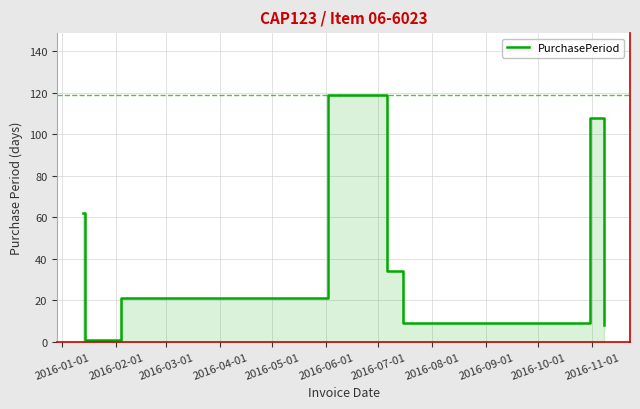

How many lines are shown in the chart?

1